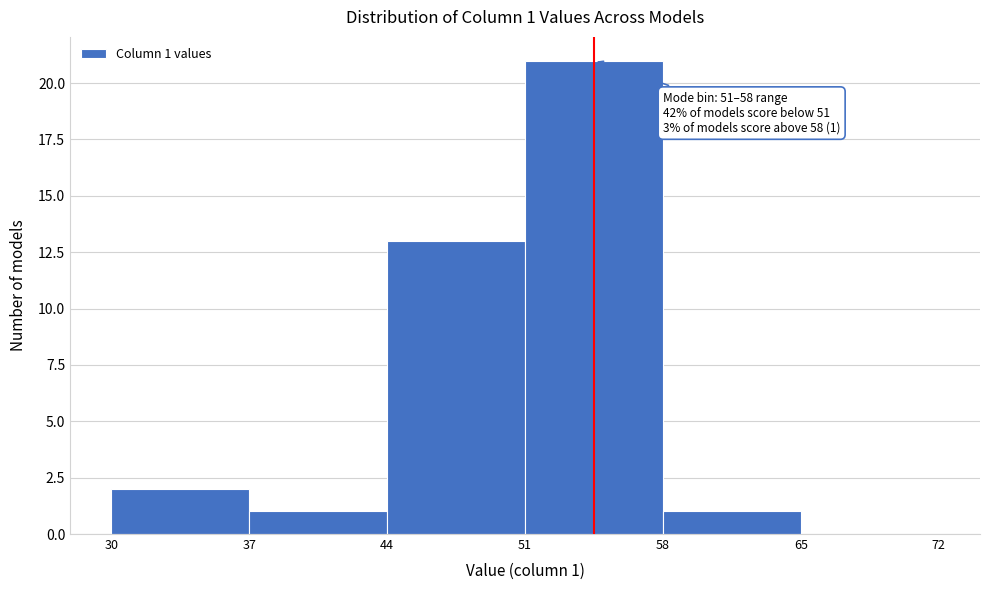

Over which range of the x-axis is the bar tallest?

51 to 58